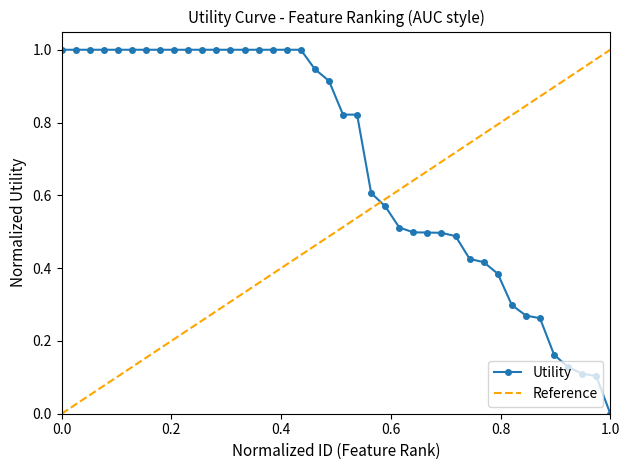

True or false: Utility has a value of 1.0 at 0.0.

True